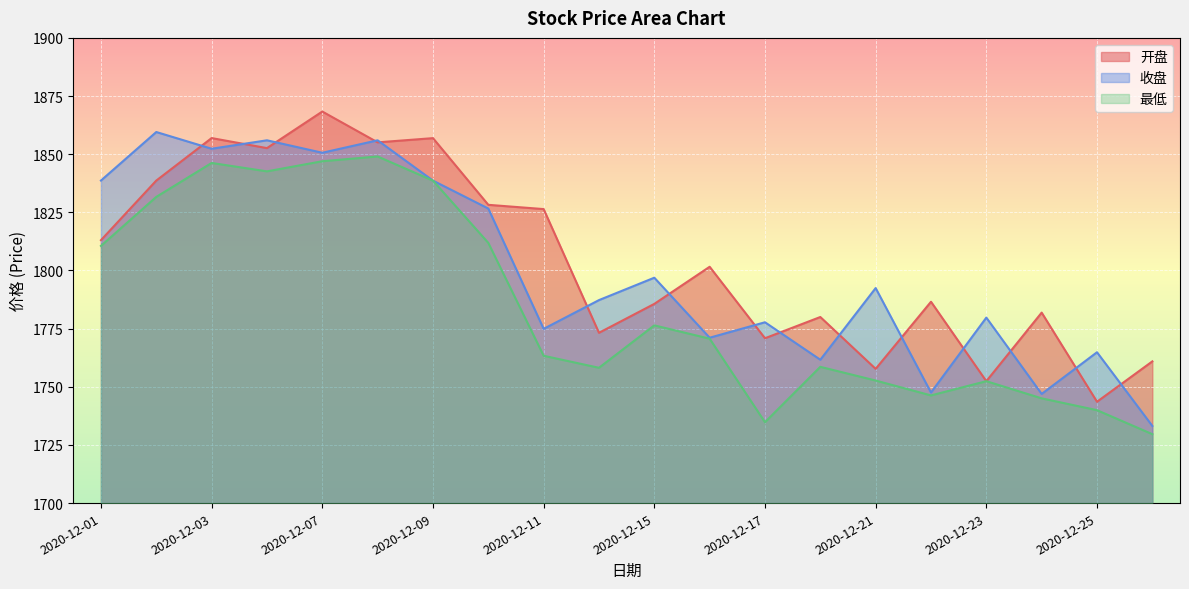

Reading left to right, list all the values displayed in this chart.

开盘: 1813.0	1838.7	1856.9	1852.6	1868.3	1855.1	1856.9	1828.2	1826.4	1773.2	1785.6	1801.6	1770.9	1780.0	1757.7	1786.6	1752.4	1781.9	1743.6	1760.9
收盘: 1838.7	1859.5	1852.3	1856.0	1850.6	1856.0	1838.6	1826.6	1774.9	1787.3	1796.9	1771.1	1777.7	1761.6	1792.4	1747.5	1779.7	1746.9	1764.8	1733.2
最低: 1810.6	1831.6	1846.2	1842.6	1847.0	1849.0	1838.6	1811.9	1763.3	1758.2	1776.4	1770.7	1734.8	1758.6	1752.7	1746.3	1752.4	1745.0	1740.0	1729.6